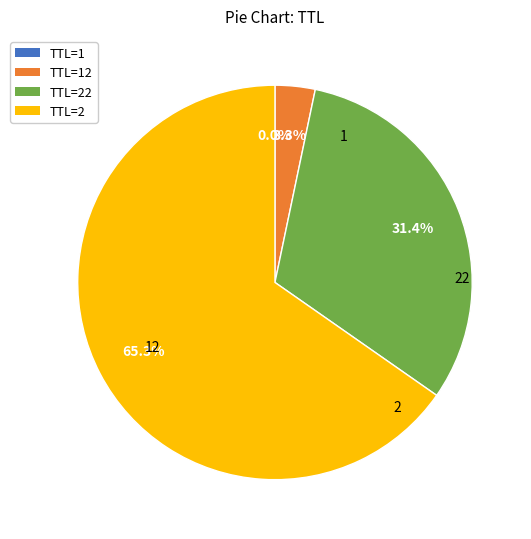

To the nearest percent, what portion does 2 represent?

65%